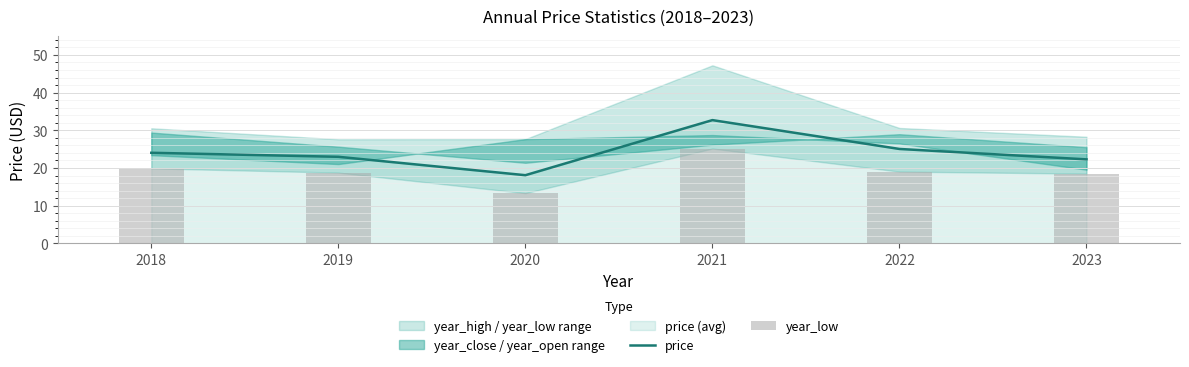

Which series has the largest total across all categories?

price